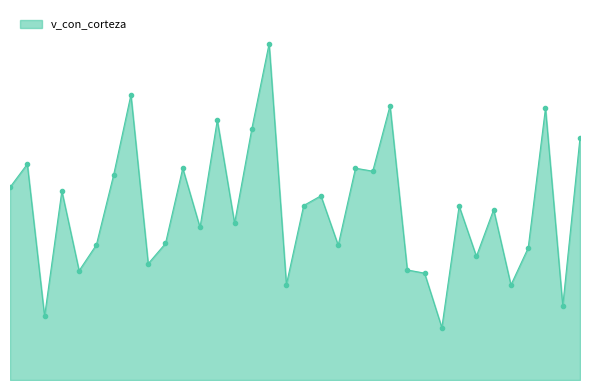

How many interior local peaks (higher than both neighbors) does the data have?

12